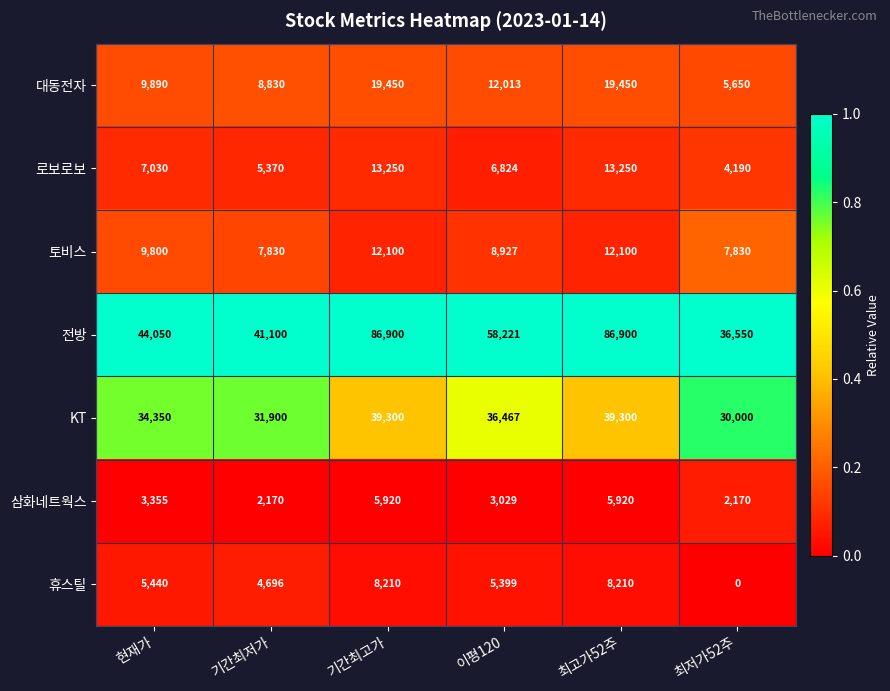

At how many categories does at least one series exceed 0?

6